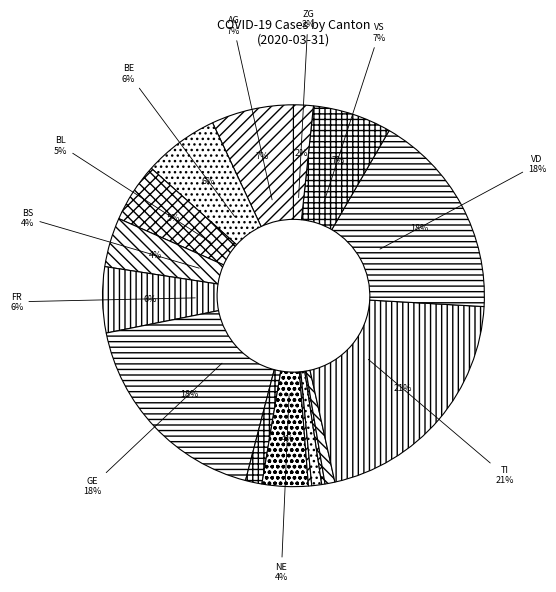

True or false: SO accounts for 0% of the total.

True